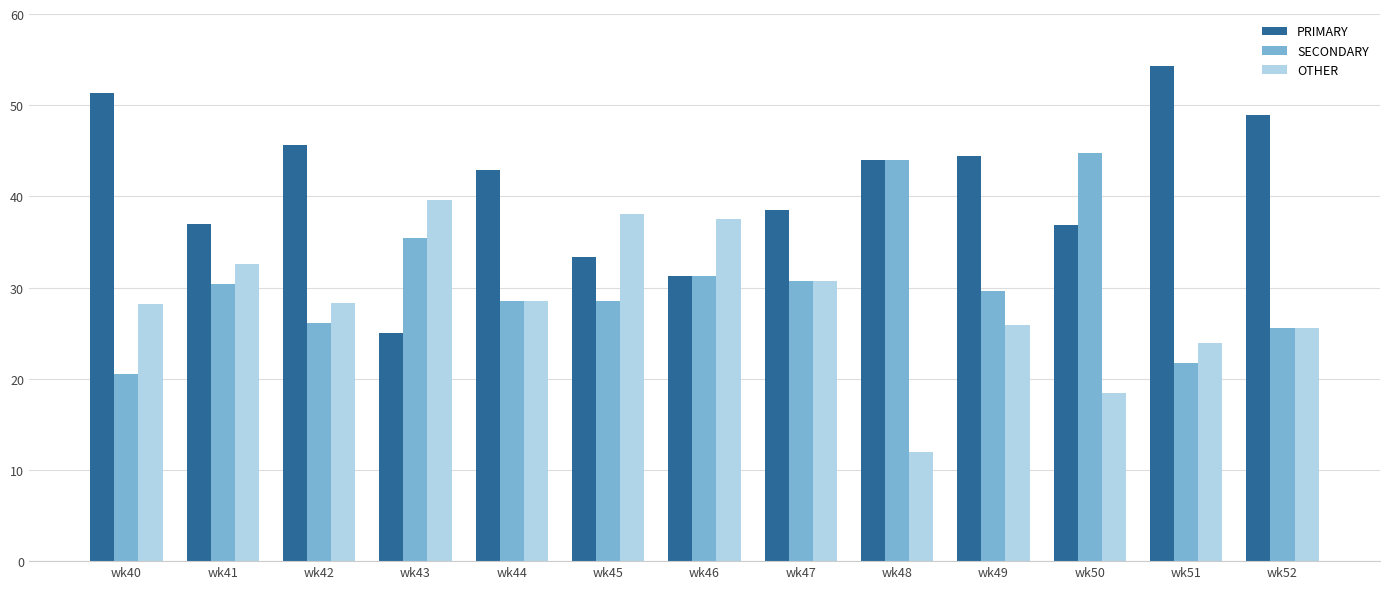

Which series has the largest total across all categories?

PRIMARY